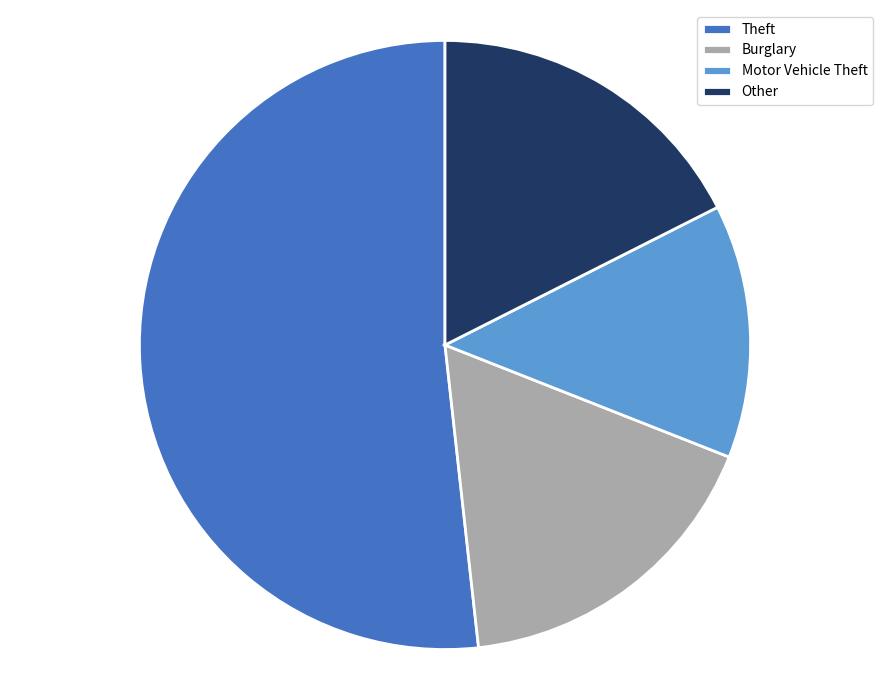

Do Burglary and Motor Vehicle Theft together represent more than half of the pie?

No